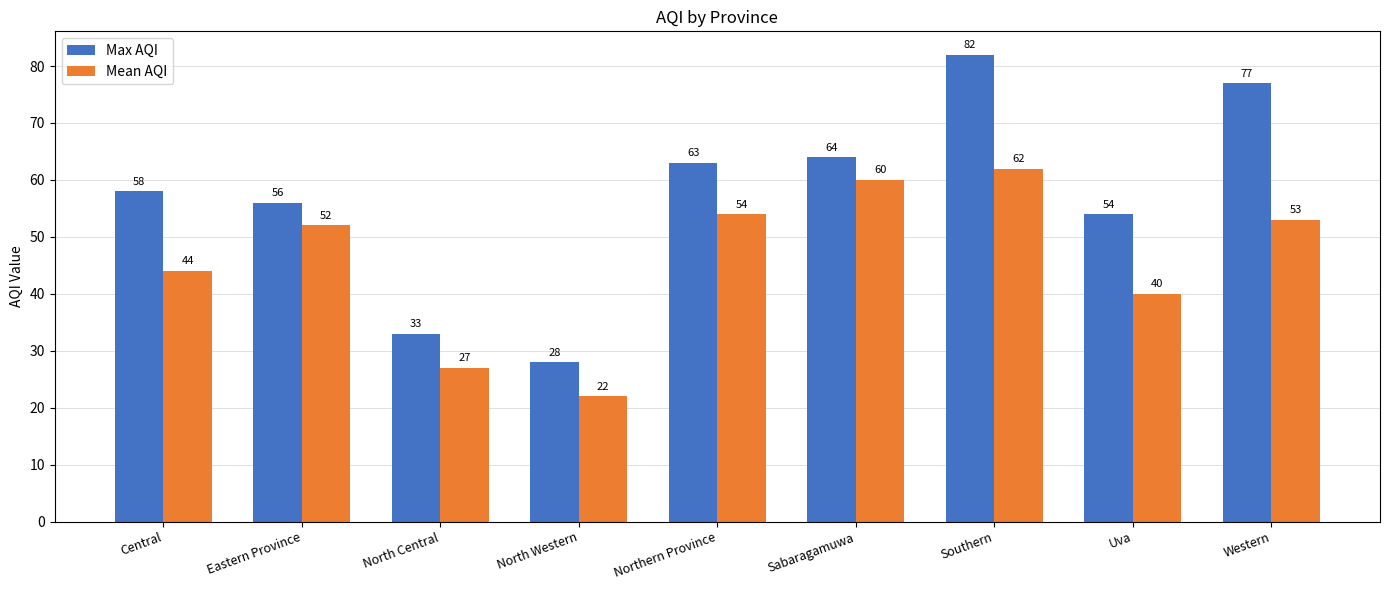

What is the sum of all Max AQI values?

515